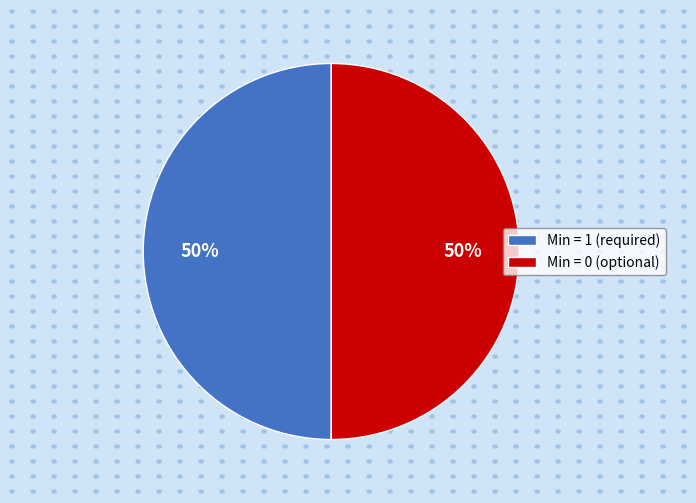

True or false: Min = 0 (optional) accounts for 50% of the total.

True